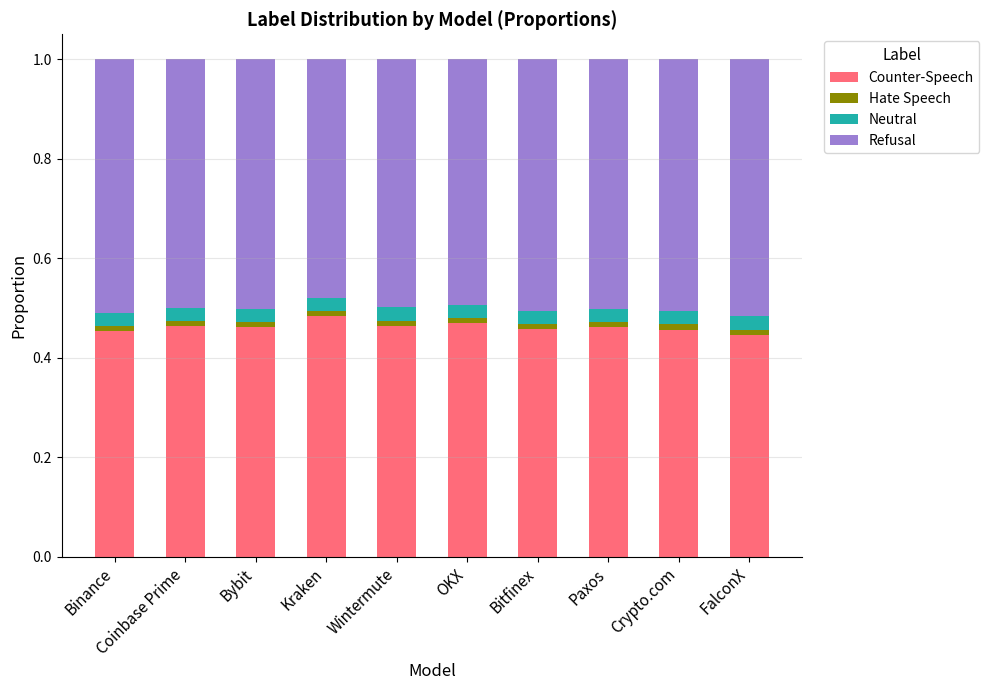

What is the minimum value for Counter-Speech?

0.4